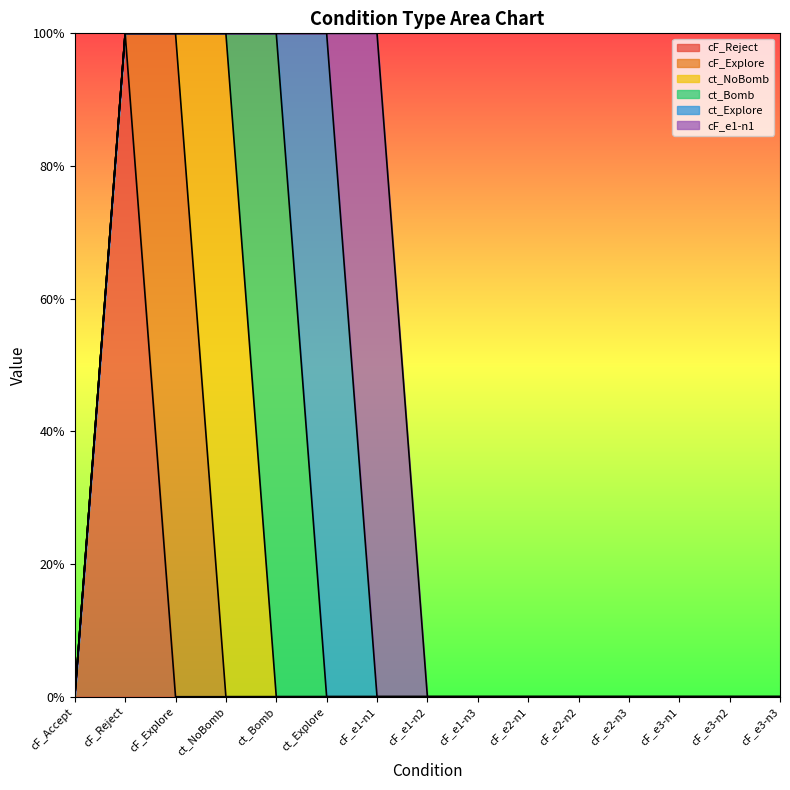

What position from the left is cF_e2-n3?

12